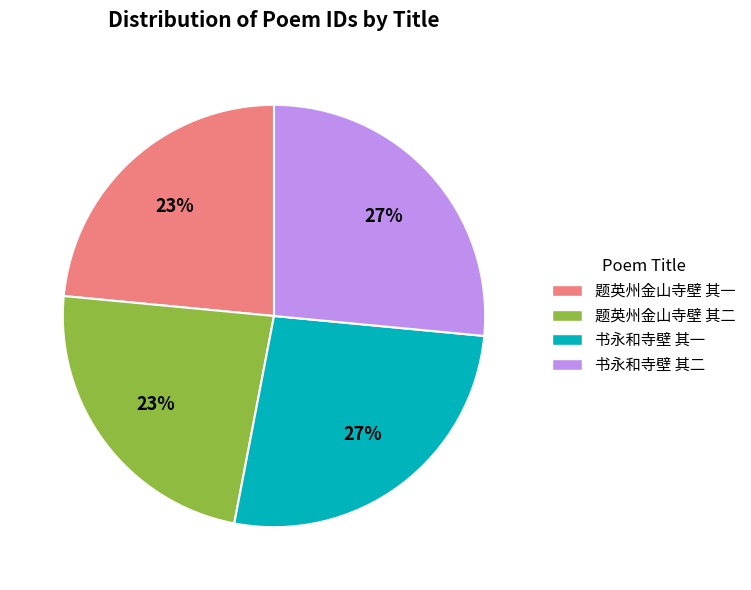

Approximately how many times larger is the value at 题英州金山寺壁 其一 compared to 题英州金山寺壁 其二?

1.0